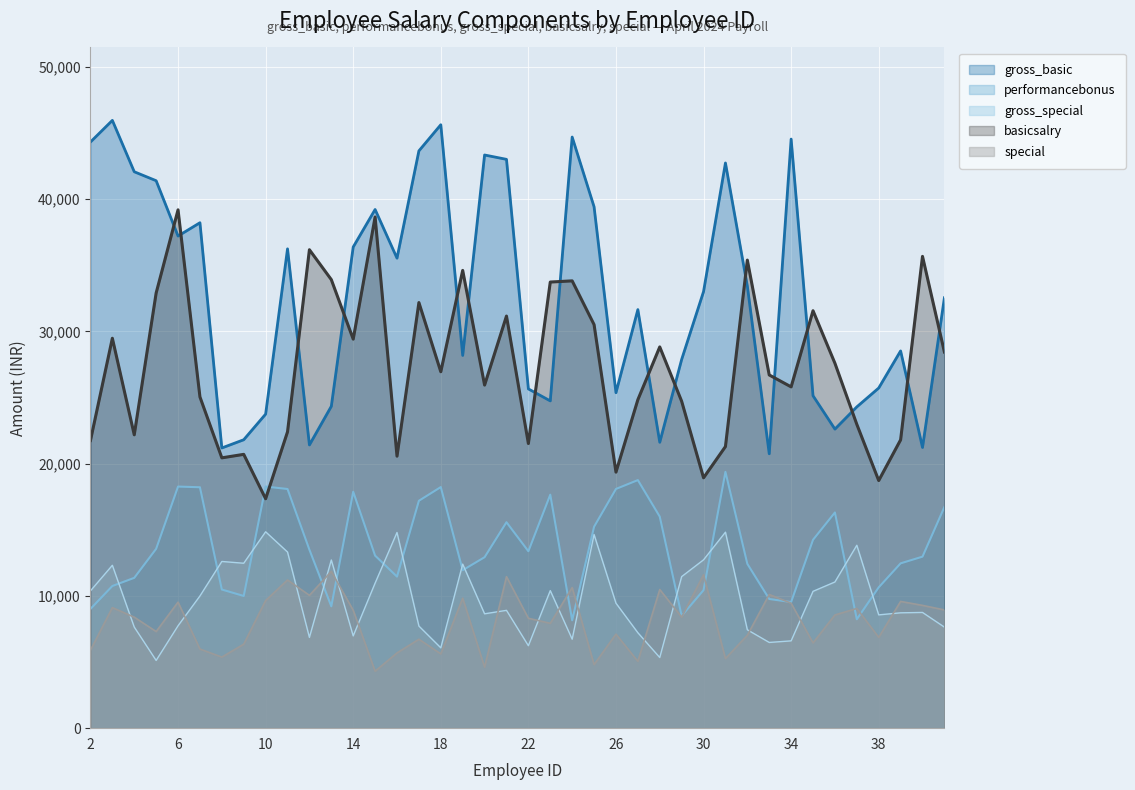

List the labels in order of basicsalry value, smallest first.

10, 38, 30, 26, 8, 16, 9, 31, 22, 2, 39, 4, 11, 37, 29, 27, 7, 34, 20, 33, 18, 36, 41, 28, 14, 3, 25, 21, 35, 17, 5, 23, 24, 13, 19, 32, 40, 12, 15, 6